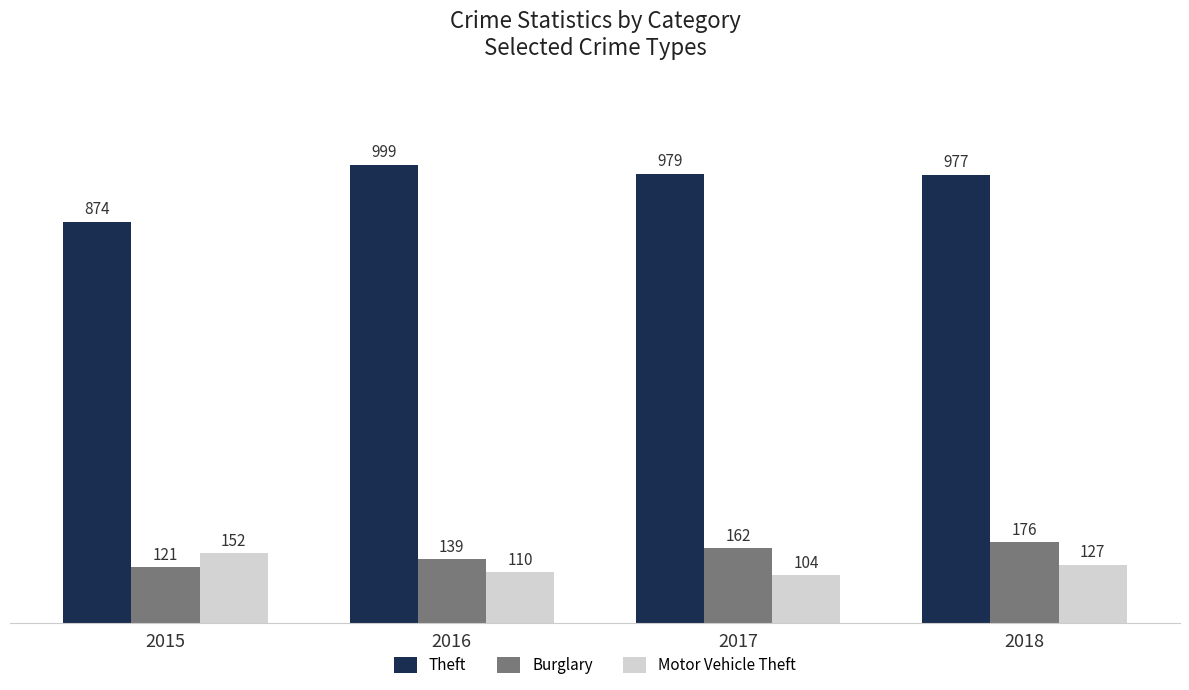

What is the total value across all series at 2015?

1147